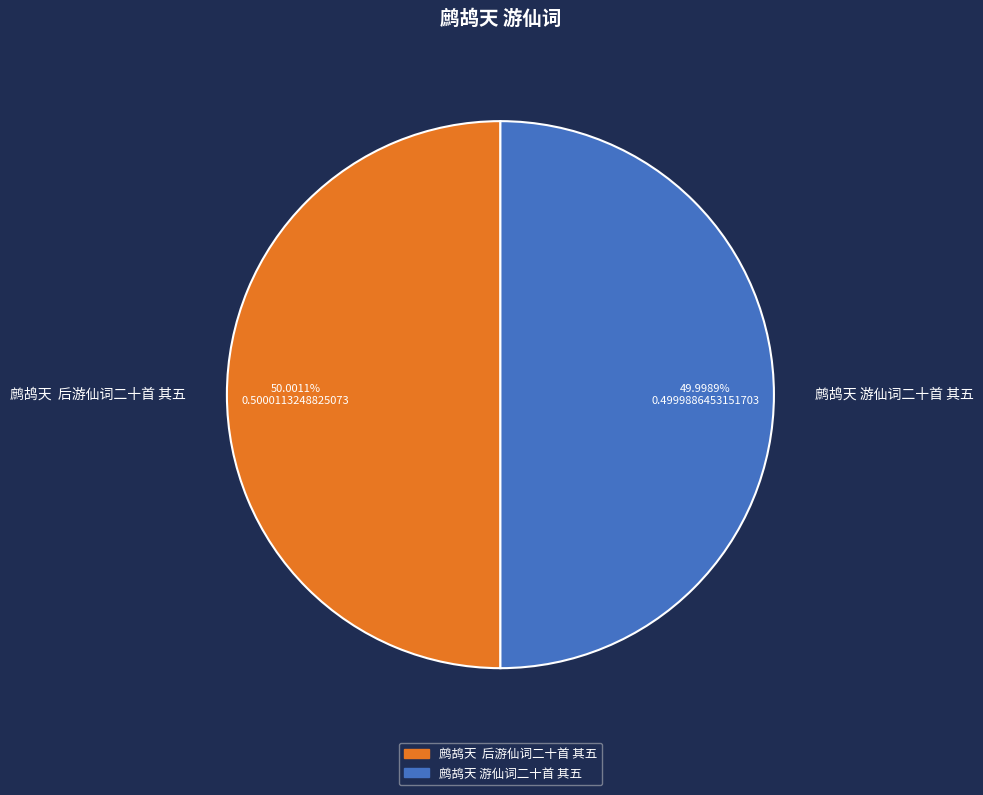

Is there any slice that represents more than half of the pie?

Yes